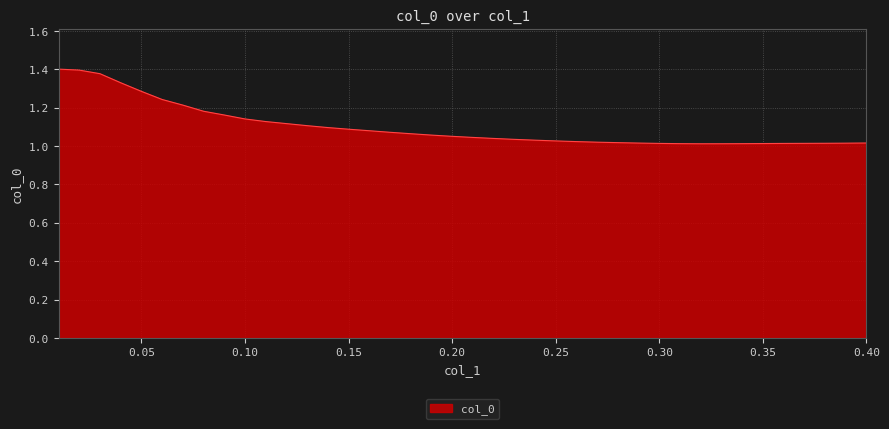

Reading left to right, extract all data points from this chart.

1.4	1.4	1.4	1.3	1.3	1.2	1.2	1.2	1.2	1.1	1.1	1.1	1.1	1.1	1.1	1.1	1.1	1.1	1.1	1.1	1.0	1.0	1.0	1.0	1.0	1.0	1.0	1.0	1.0	1.0	1.0	1.0	1.0	1.0	1.0	1.0	1.0	1.0	1.0	1.0